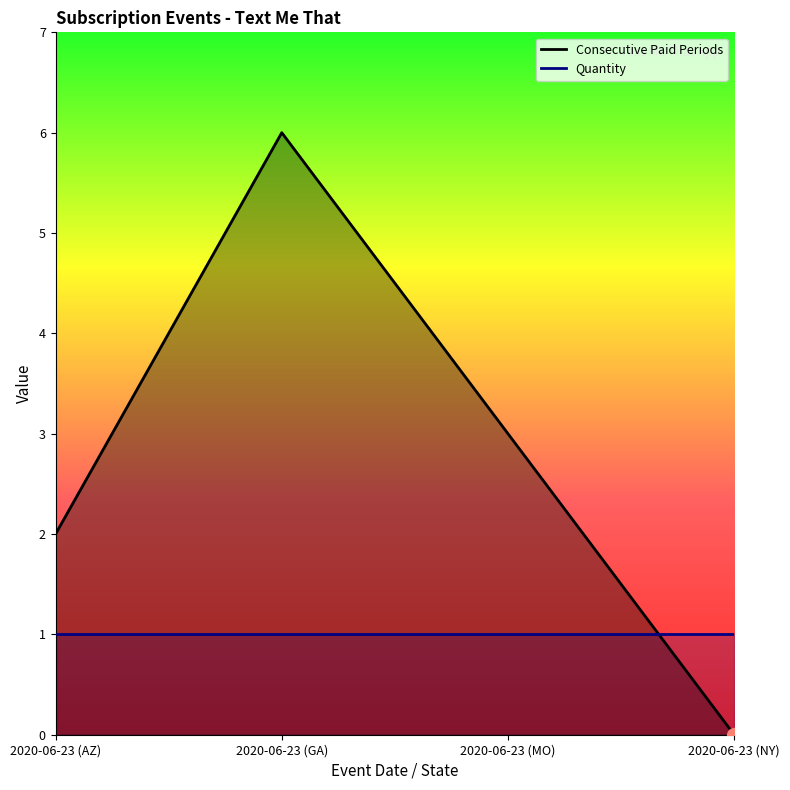

Count the number of values greater than 3.

1